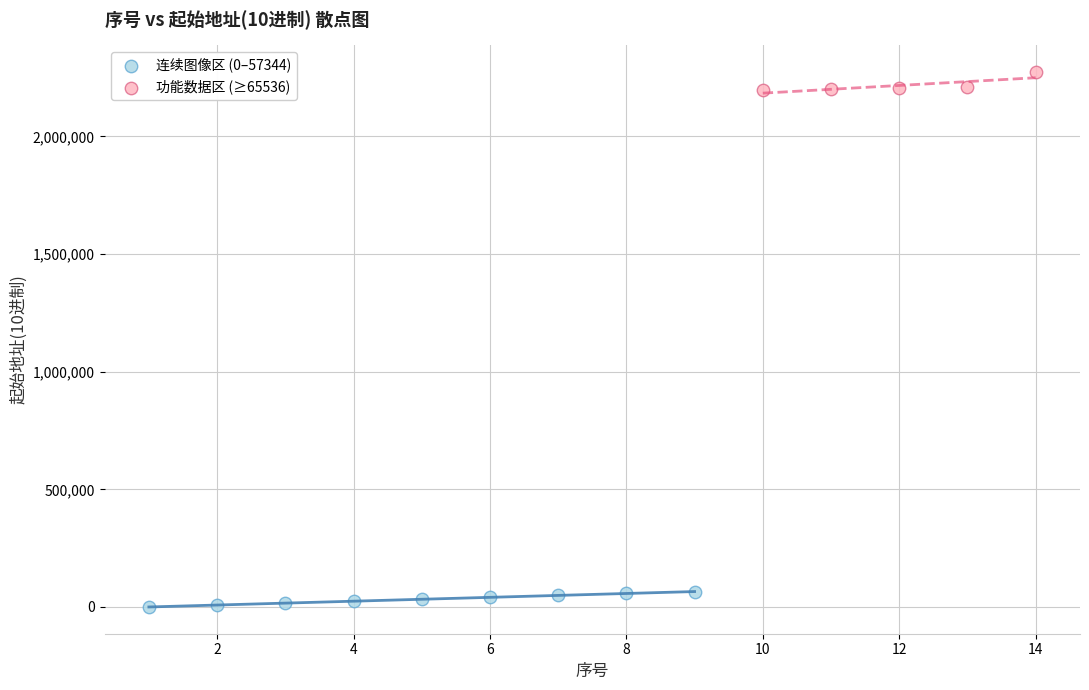

Which series reaches the minimum Y coordinate?

连续图像区 (0–57344)